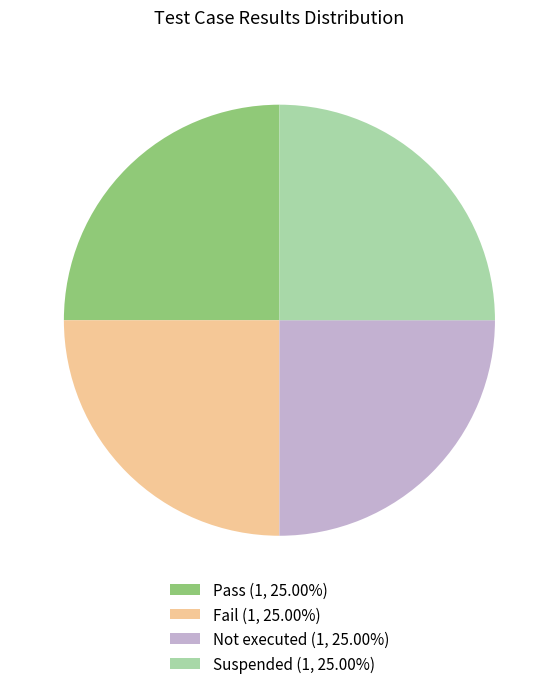

Does any single category account for the majority?

No